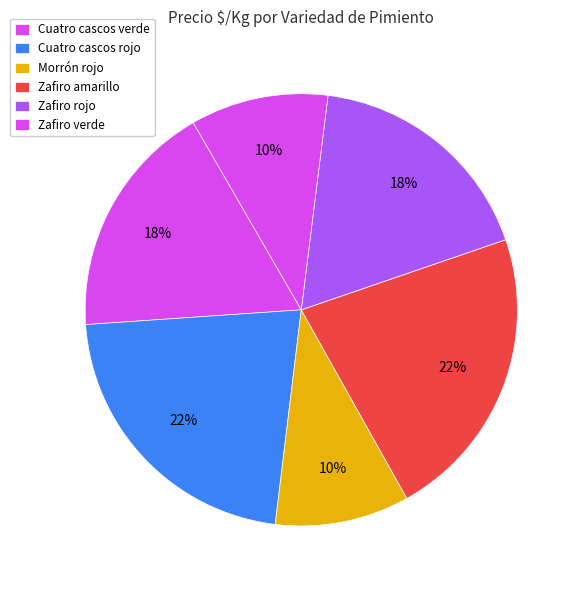

Is there a majority slice in this chart?

No